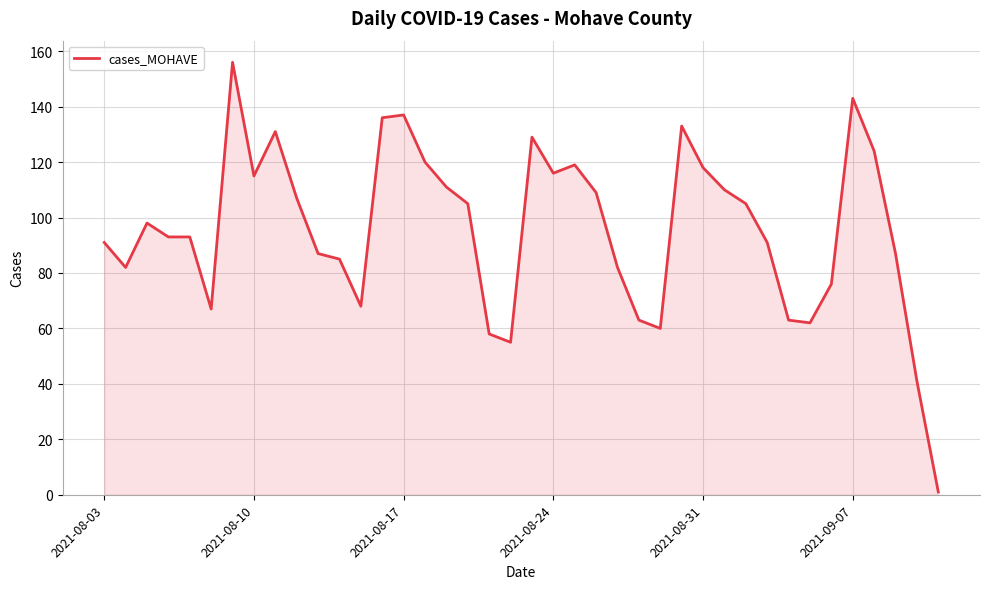

What is the maximum value shown in the chart?

156